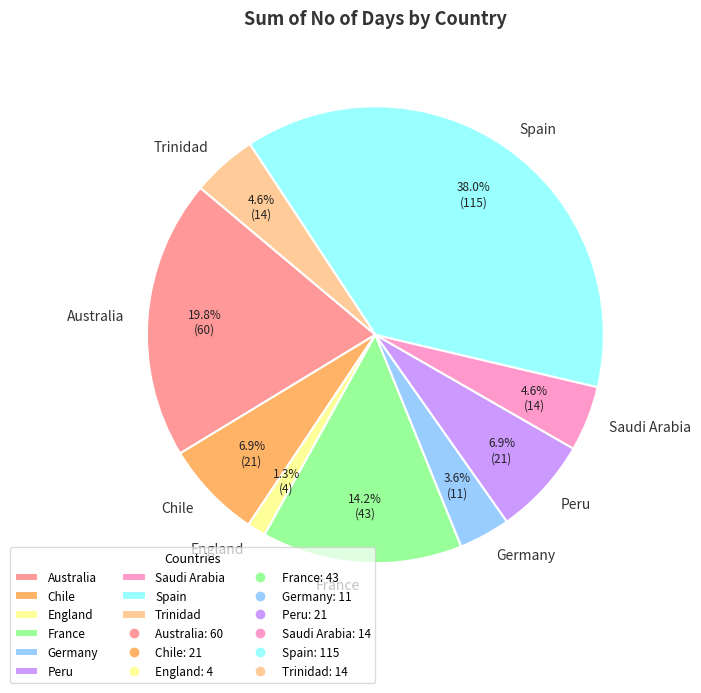

Is the sum of Peru and Spain greater than half?

No